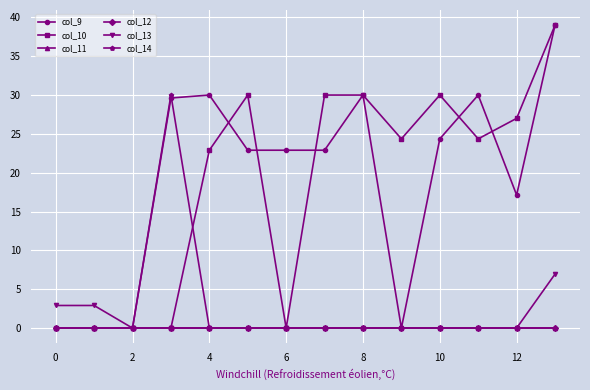

Reading left to right, extract all data points from this chart.

col_9: 0.0	0.0	0.0	29.6	30.0	22.9	22.9	22.9	30.0	0.0	24.4	30.0	17.1	39.0
col_10: 0.0	0.0	0.0	0.0	22.9	30.0	0.0	30.0	30.0	24.4	30.0	24.4	27.0	39.0
col_11: 0.0	0.0	0.0	0.0	0.0	0.0	0.0	0.0	0.0	0.0	0.0	0.0	0.0	0.0
col_12: 0.0	0.0	0.0	0.0	0.0	0.0	0.0	0.0	0.0	0.0	0.0	0.0	0.0	0.0
col_13: 2.9	2.9	0.0	0.0	0.0	0.0	0.0	0.0	0.0	0.0	0.0	0.0	0.0	7.0
col_14: 0.0	0.0	0.0	30.0	0.0	0.0	0.0	0.0	0.0	0.0	0.0	0.0	0.0	0.0